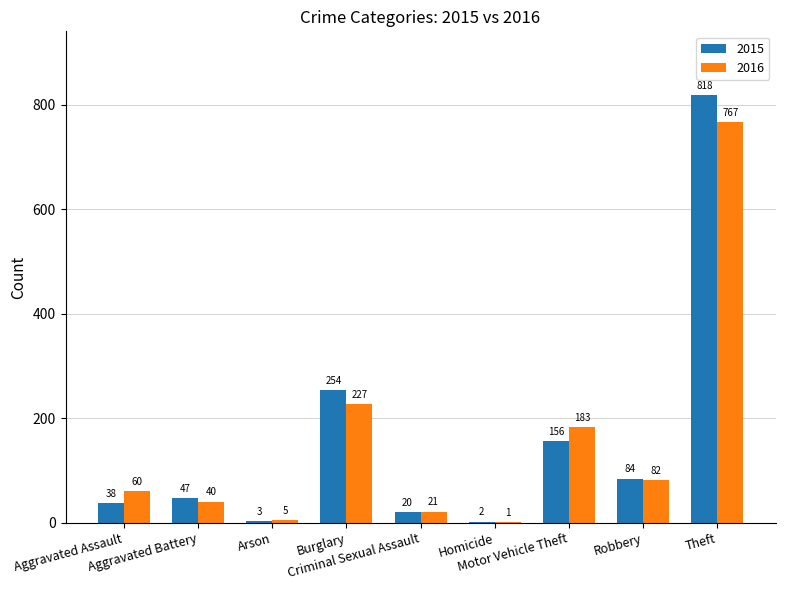

What is the sum of all 2015 values?

1422